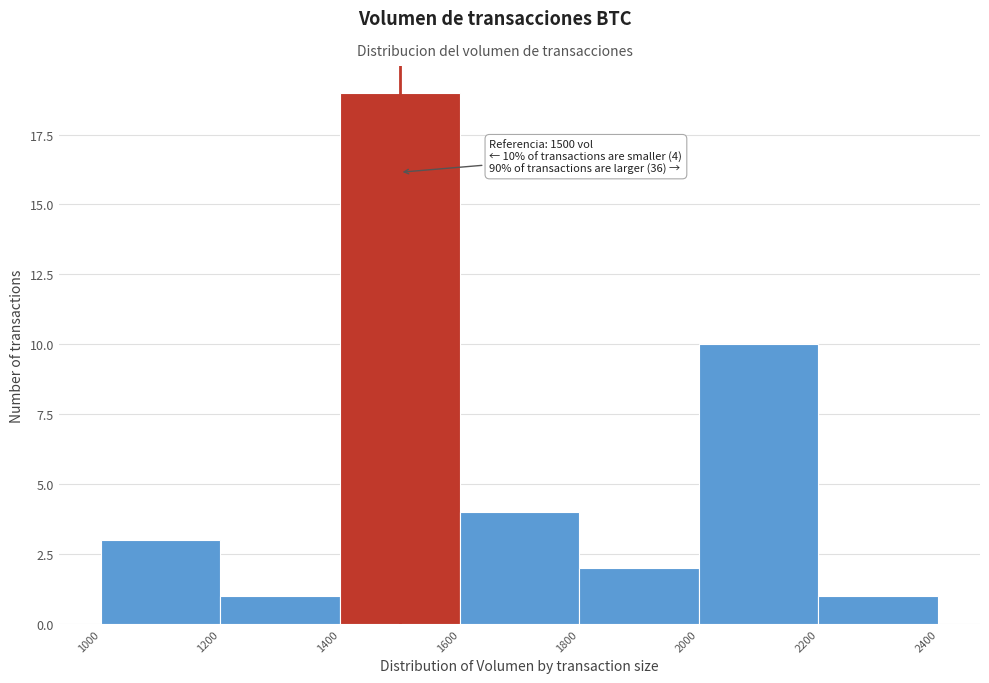

Over which range of the x-axis is the bar tallest?

1400 to 1600